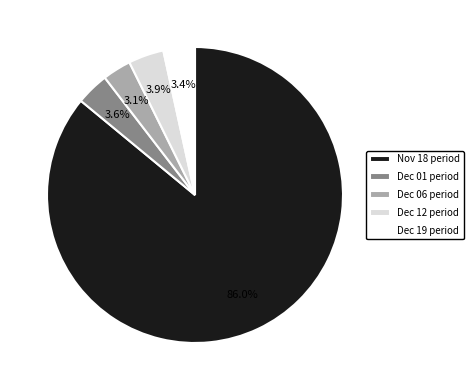

Does Dec 12 period account for over 50% of the chart?

No